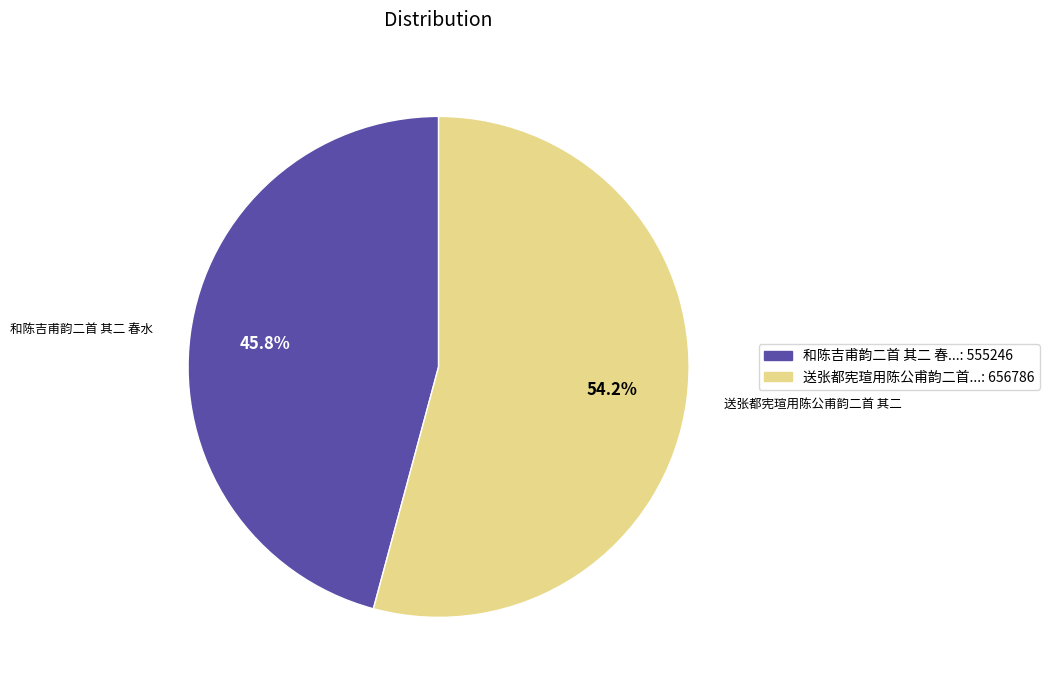

Is there a majority slice in this chart?

Yes